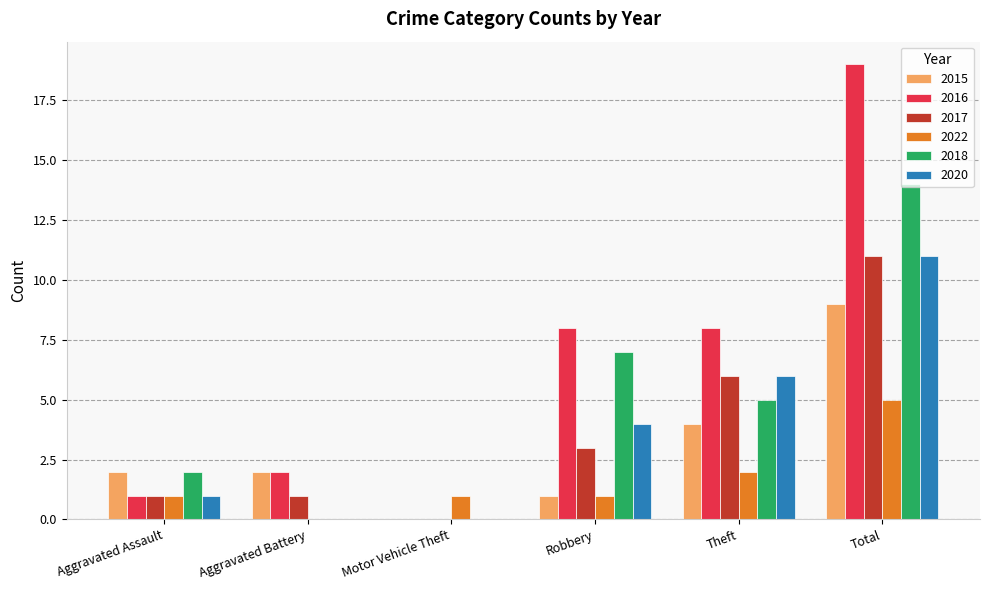

Between Robbery and Total, which series saw the biggest shift?

2016